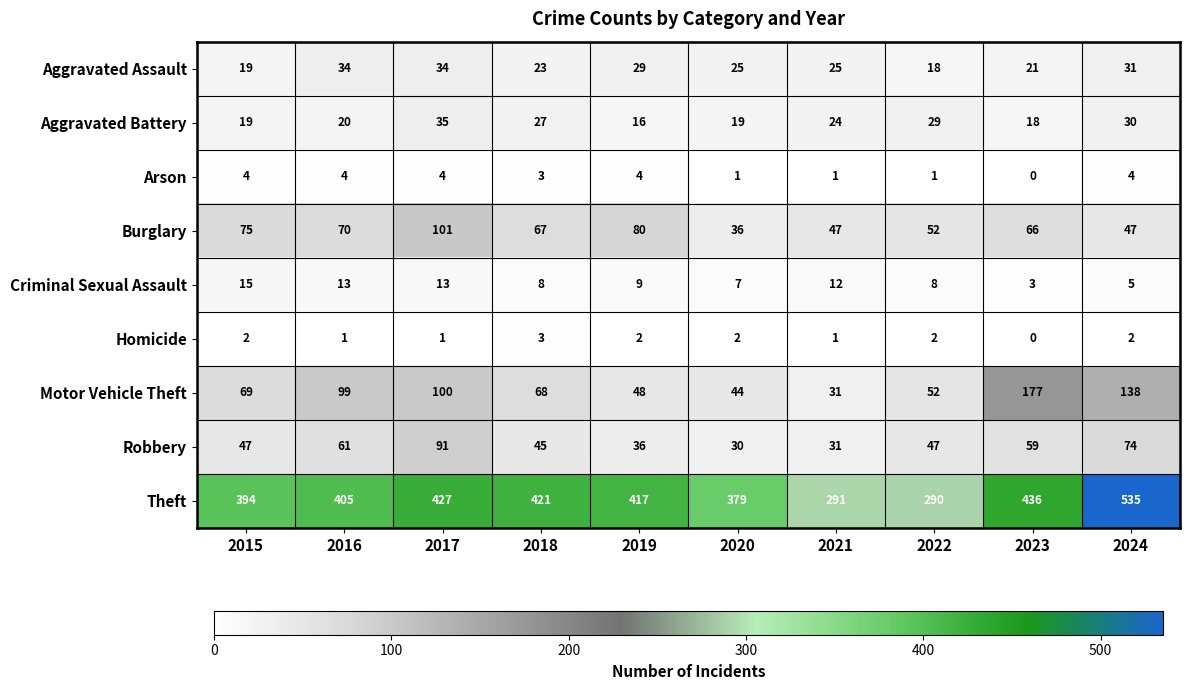

Is the value of Burglary at 2020 greater than the value of Motor Vehicle Theft at 2019?

No